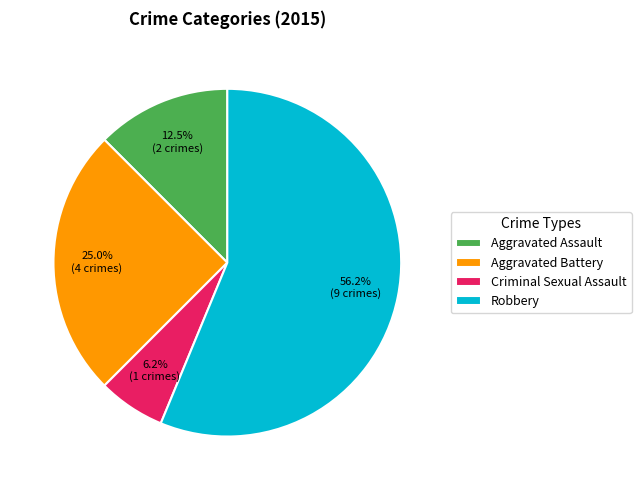

Which category has the biggest portion of the pie?

Robbery